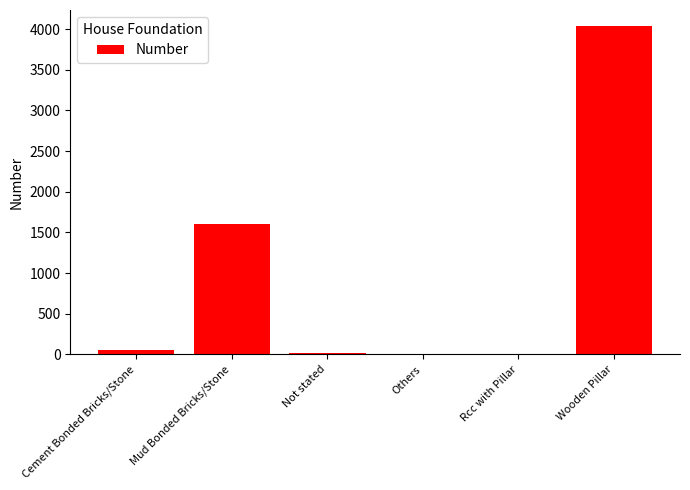

True or false: the data shows 1608 at Mud Bonded Bricks/Stone.

True